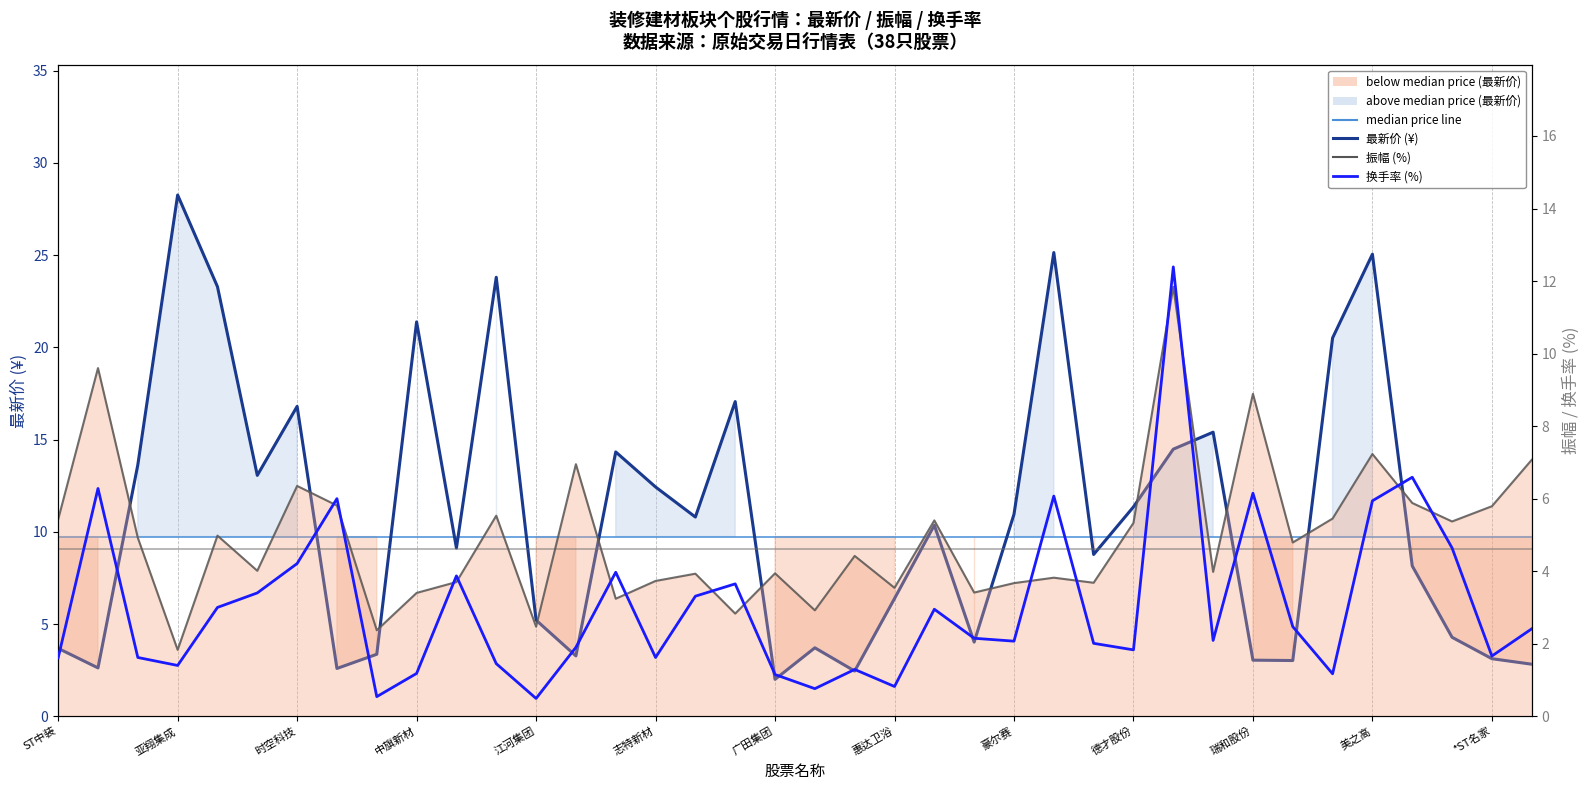

What is the average value of the 换手率 series?

3.1